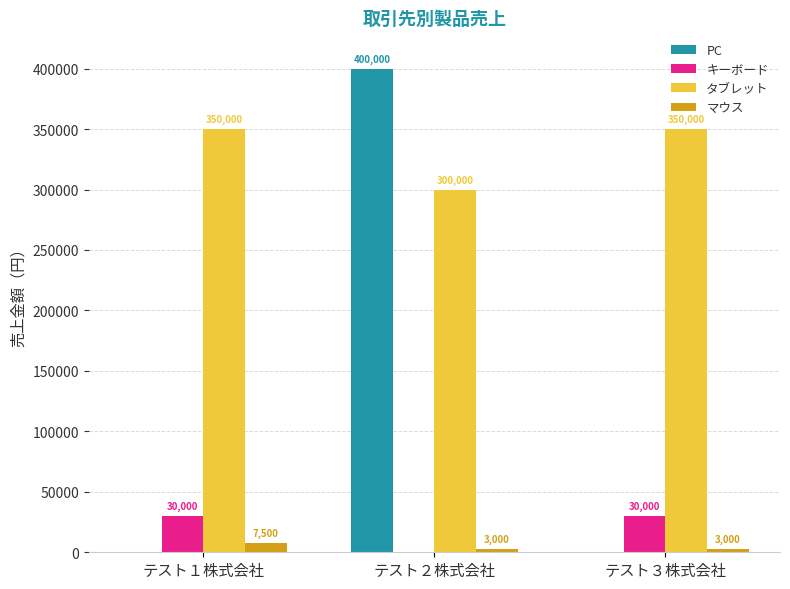

What are all the series names shown in the legend?

PC, キーボード, タブレット, マウス